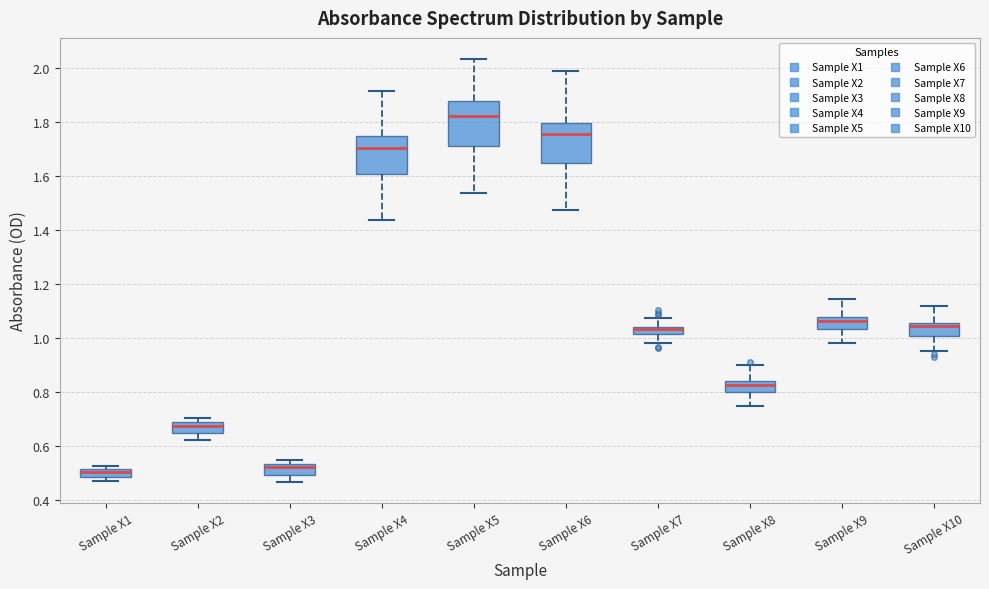

Where is the lower edge of the box for Sample X3 on the y-axis? The values are not printed on the chart, so give them approximately, as read against the axis.

0.50